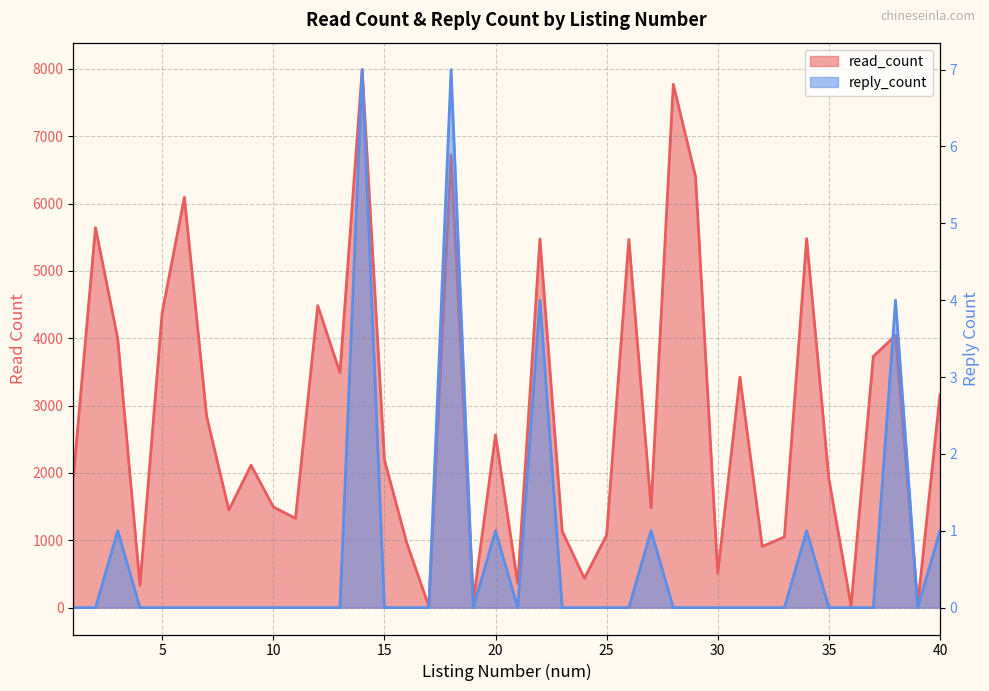

The read_count series shows 3423 at 31. True or false?

True